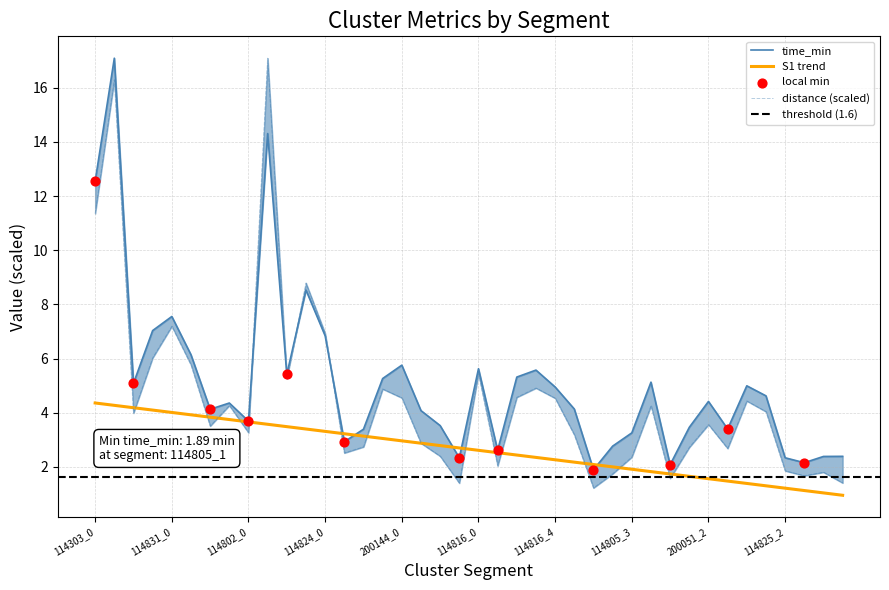

At which category is the sum across all series the highest?

114303_1